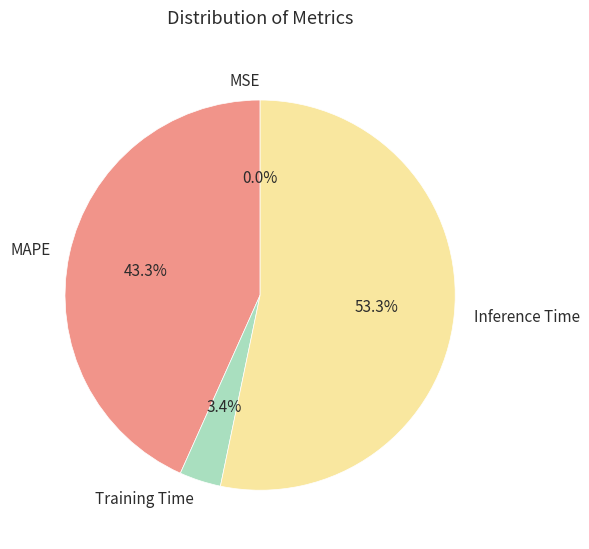

Does any single category account for the majority?

Yes